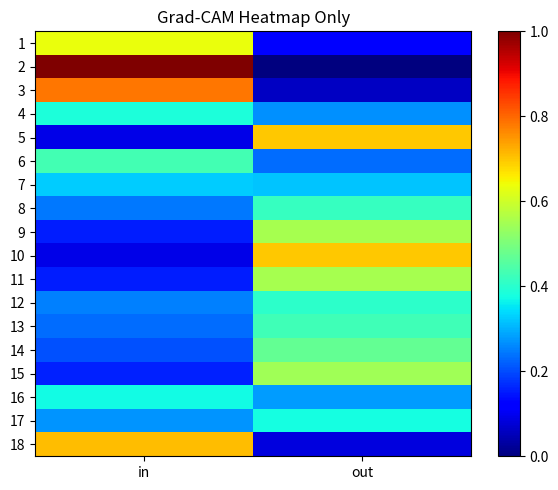

Reading left to right, extract all data points from this chart.

1: in=0.6	out=0.1
2: in=1.0	out=0.0
3: in=0.8	out=0.1
4: in=0.4	out=0.3
5: in=0.1	out=0.7
6: in=0.4	out=0.2
7: in=0.3	out=0.3
8: in=0.2	out=0.4
9: in=0.2	out=0.6
10: in=0.1	out=0.7
11: in=0.2	out=0.6
12: in=0.3	out=0.4
13: in=0.2	out=0.4
14: in=0.2	out=0.5
15: in=0.2	out=0.5
16: in=0.4	out=0.3
17: in=0.3	out=0.4
18: in=0.7	out=0.1